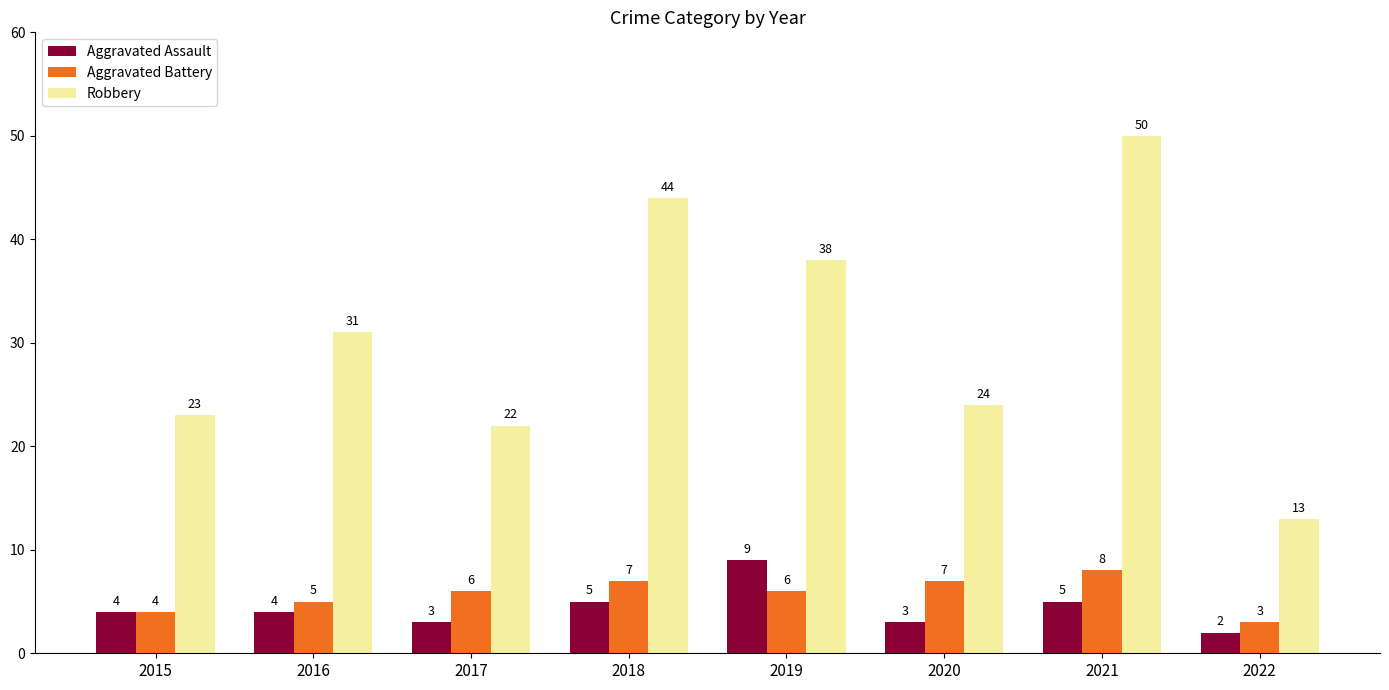

List the series in order of their peak value, highest first.

Robbery, Aggravated Assault, Aggravated Battery